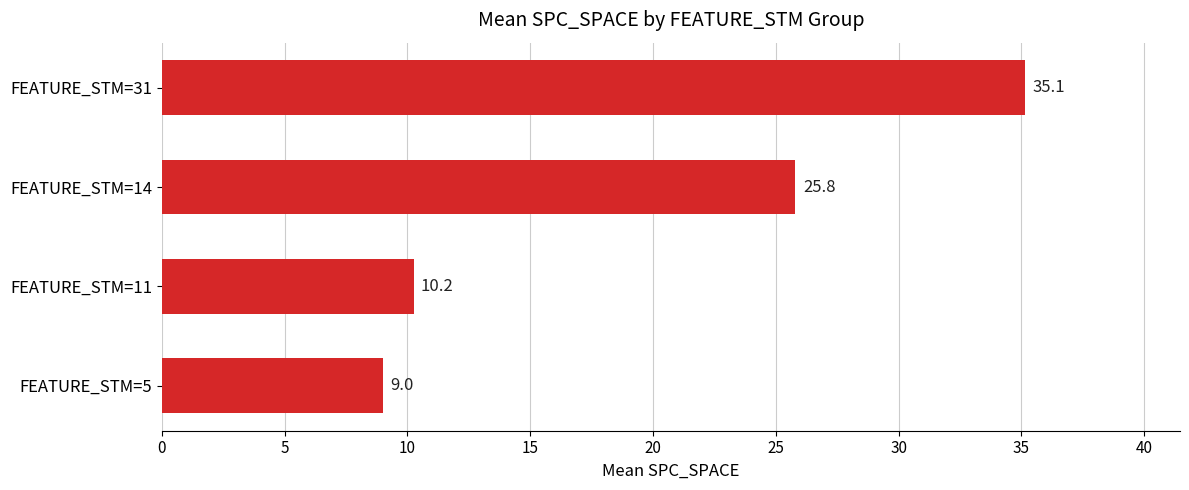

What is the maximum value shown in the chart?

35.1